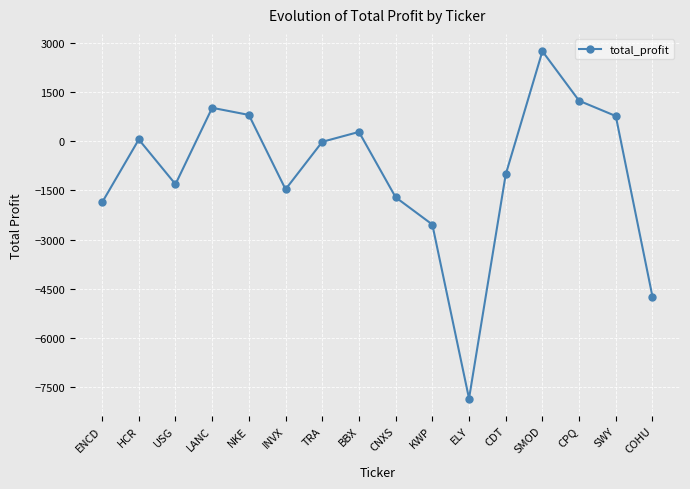

How many points are higher than both their immediate neighbors (excluding endpoints)?

4